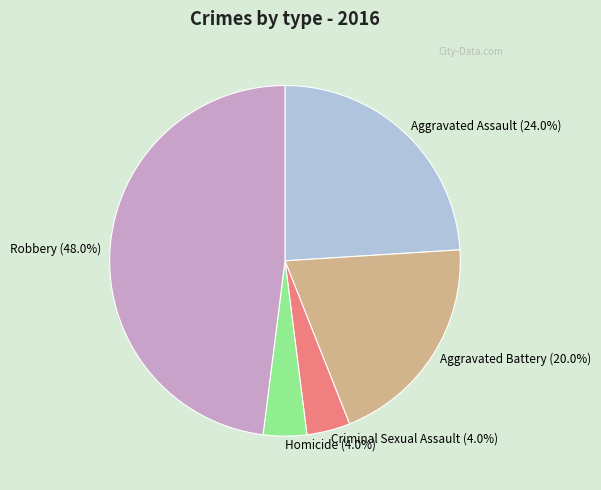

Approximately how many times larger is the value at Aggravated Battery compared to Aggravated Assault?

0.8